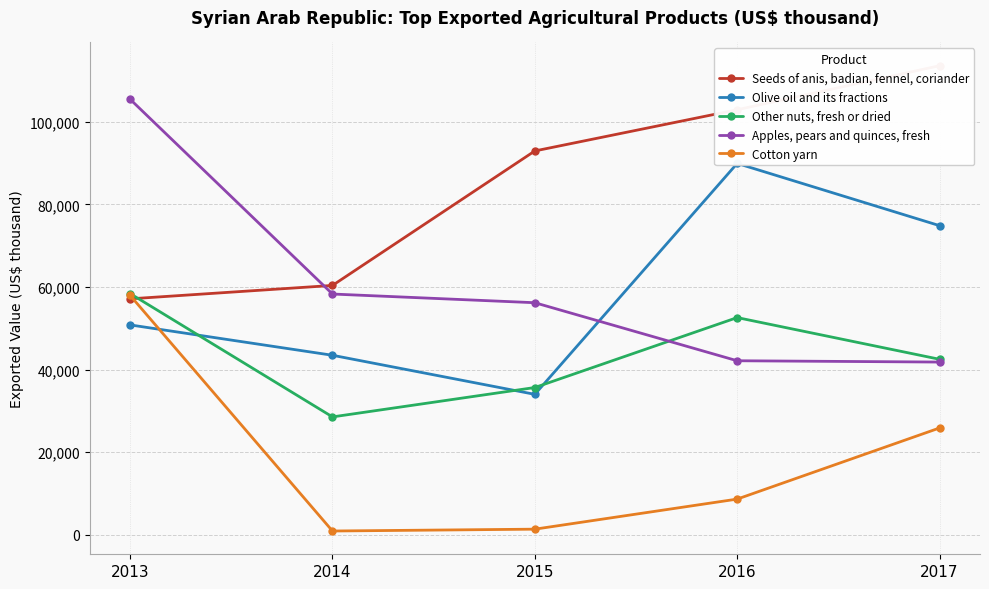

What is the total value across all series at 2016?

296230